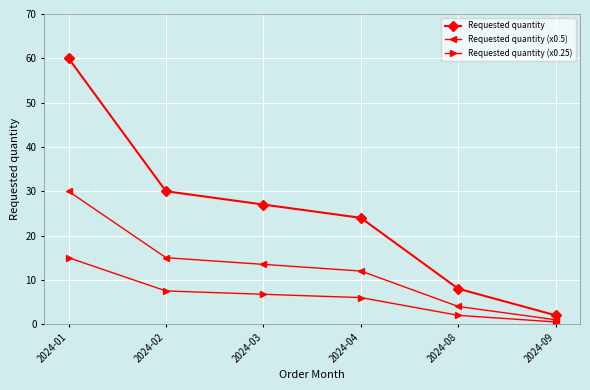

True or false: Requested quantity and Requested quantity (x0.25) cross at least once.

False